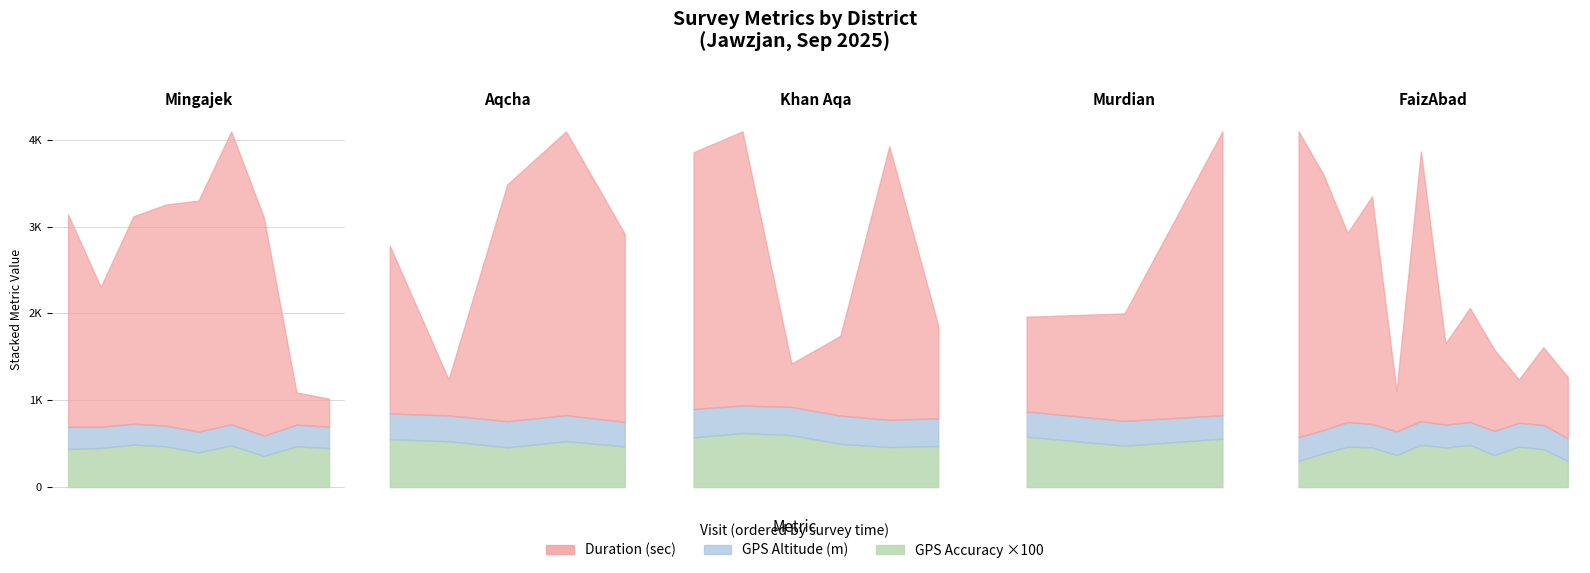

True or false: Geopoint1-Altitude and duration intersect in this chart.

False